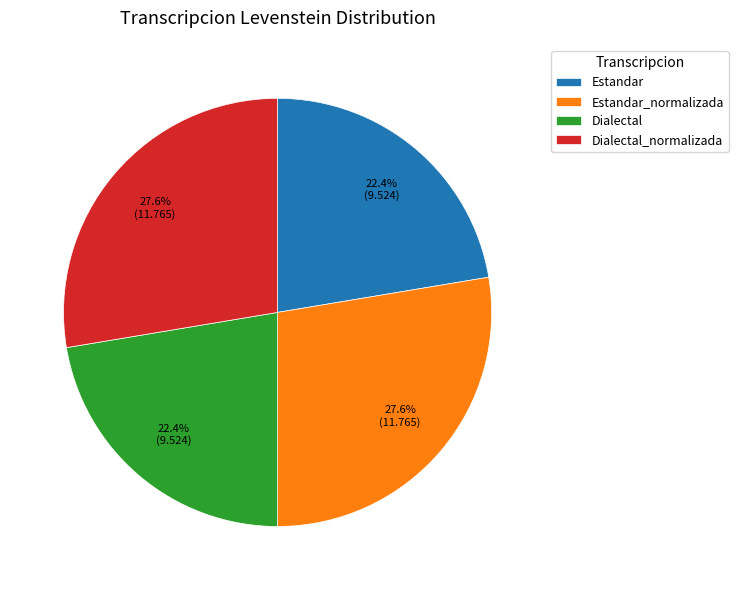

How much of the chart is everything except Dialectal_normalizada?

72.4%